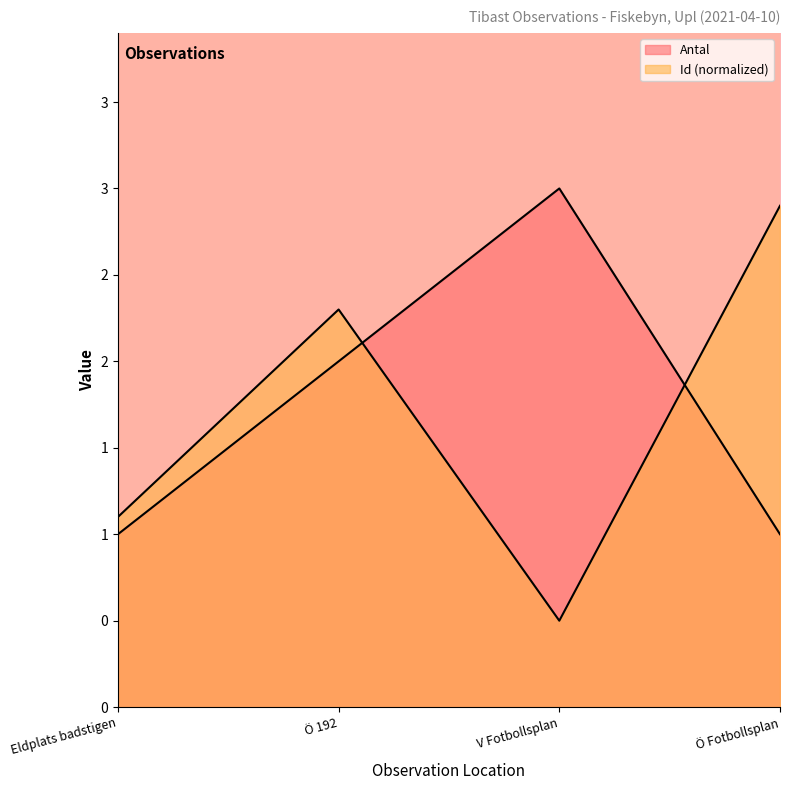

What value does the Antal series have at V Fotbollsplan?

3.0